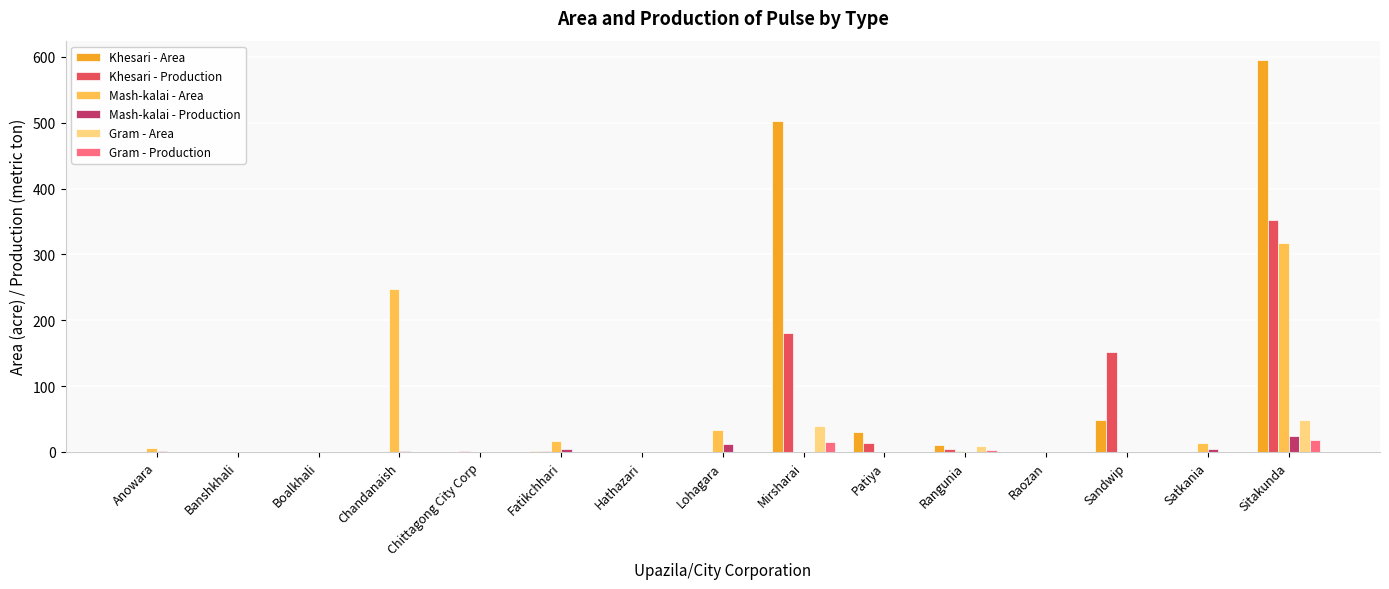

The Khesari - Production series shows 13 at Patiya. True or false?

True